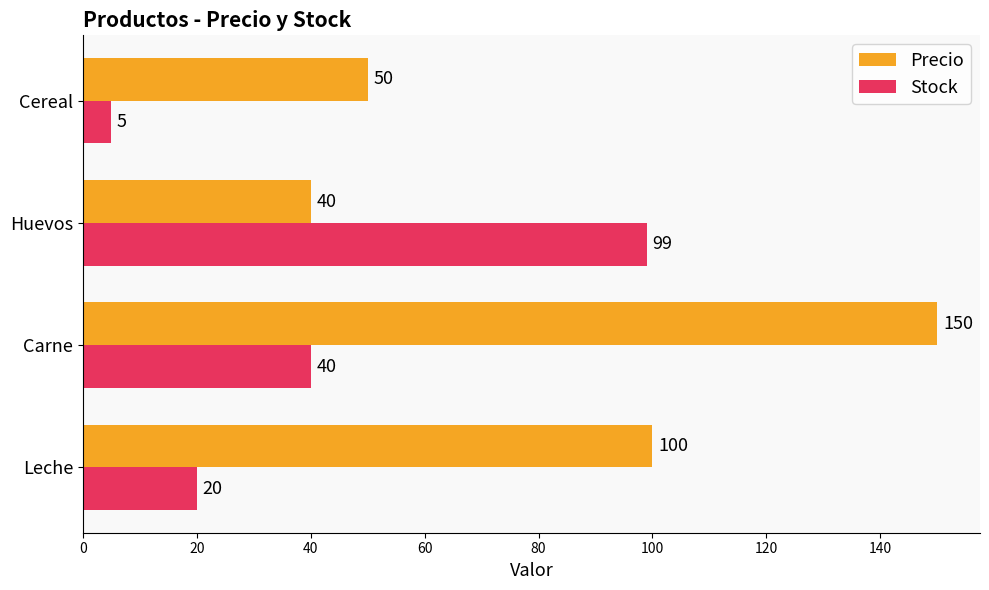

Rank the series by their average value, from highest to lowest.

Precio, Stock